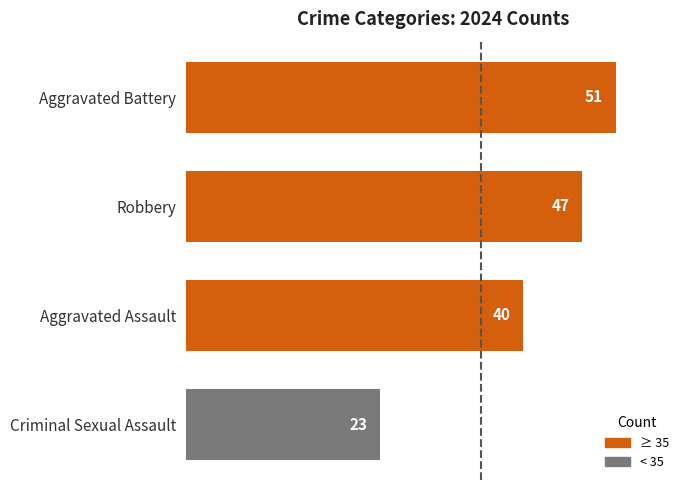

Does the chart contain any negative values?

No